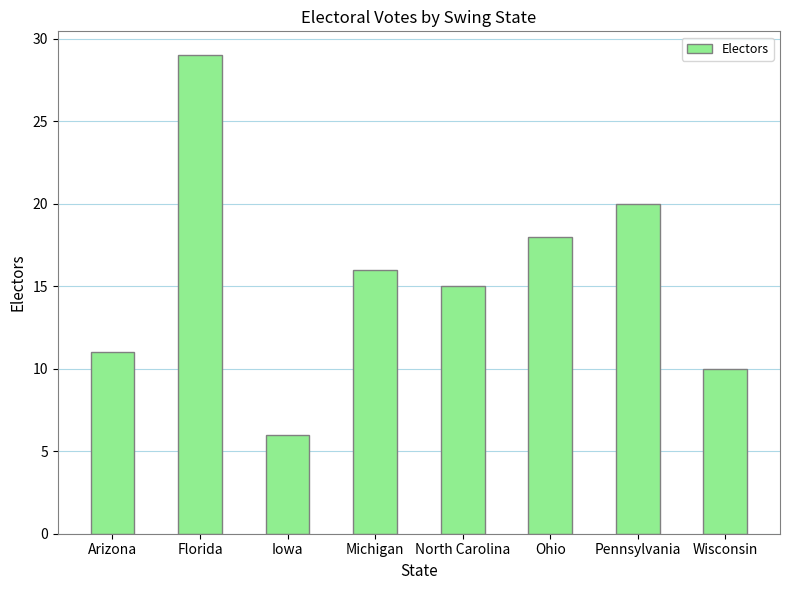

What is the change in value from Iowa to Michigan?

+10